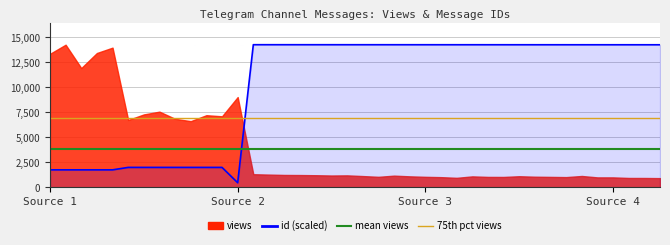

Is the value of mean views at Source 1 greater than the value of 75th pct views at Source 1?

No